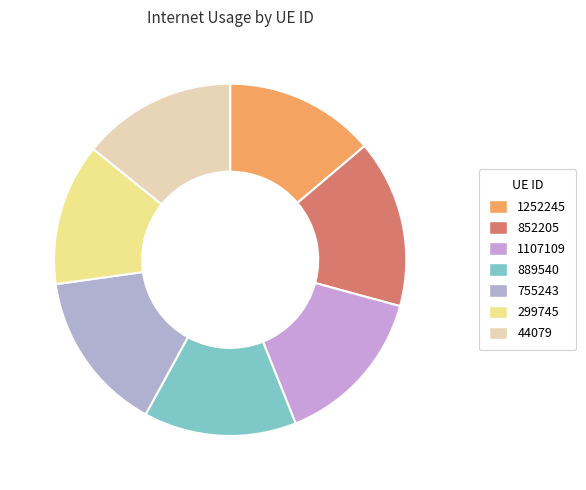

To the nearest percent, what is the average slice percentage?

14%